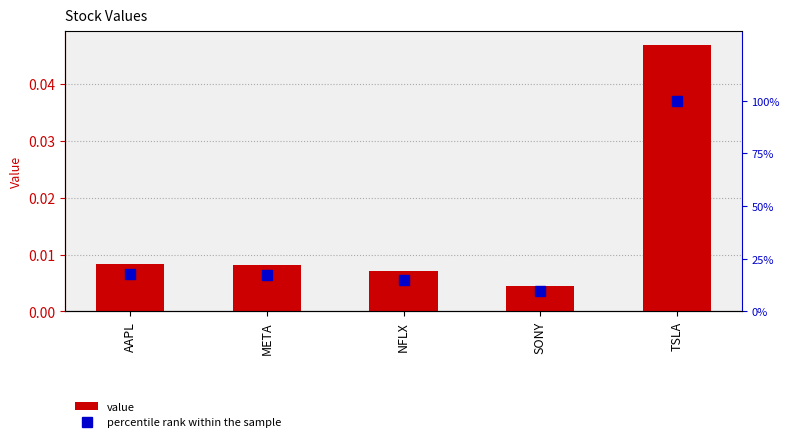

Where is value nearest to the value 0?

SONY